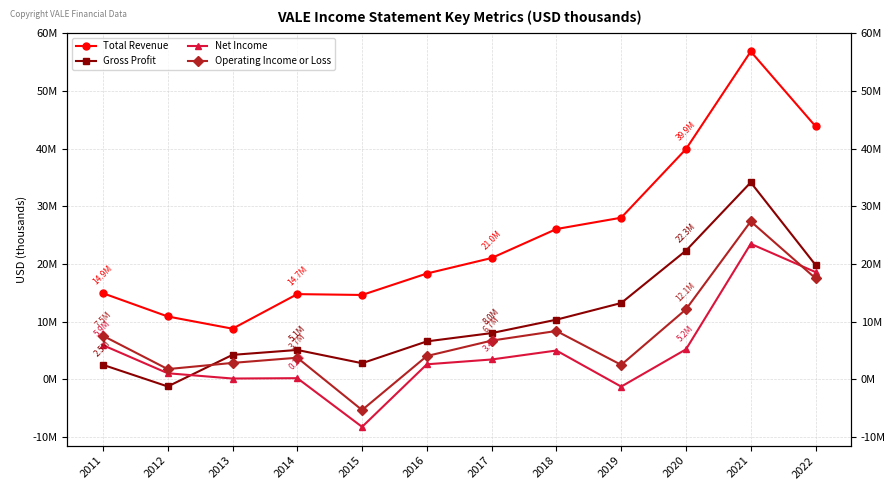

What is the average value of the Total Revenue series?

24822008